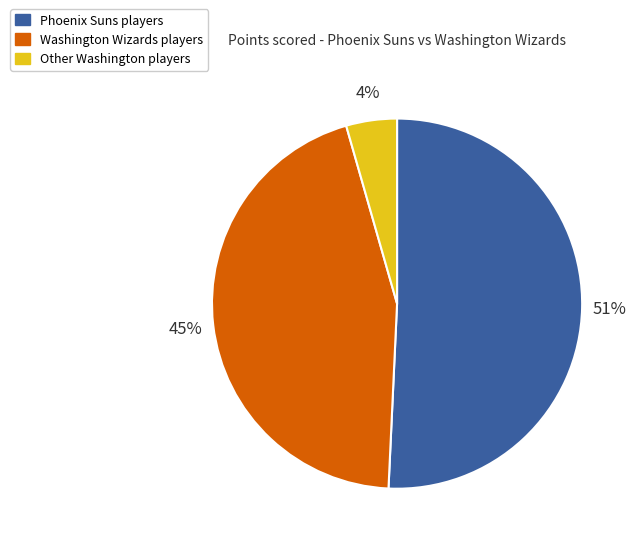

Does any single category account for the majority?

Yes